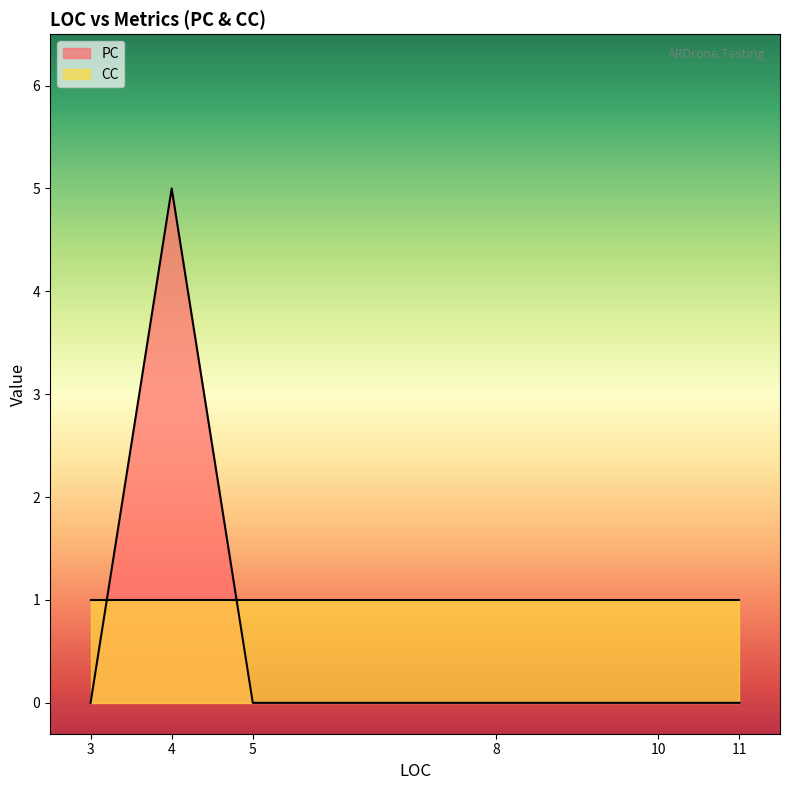

True or false: CC has a value of 1 at 11.

True